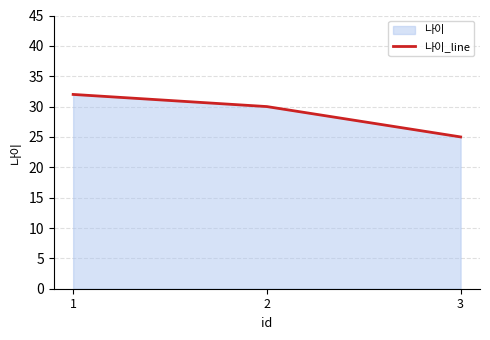

Between 2 and 3, which is larger?

2